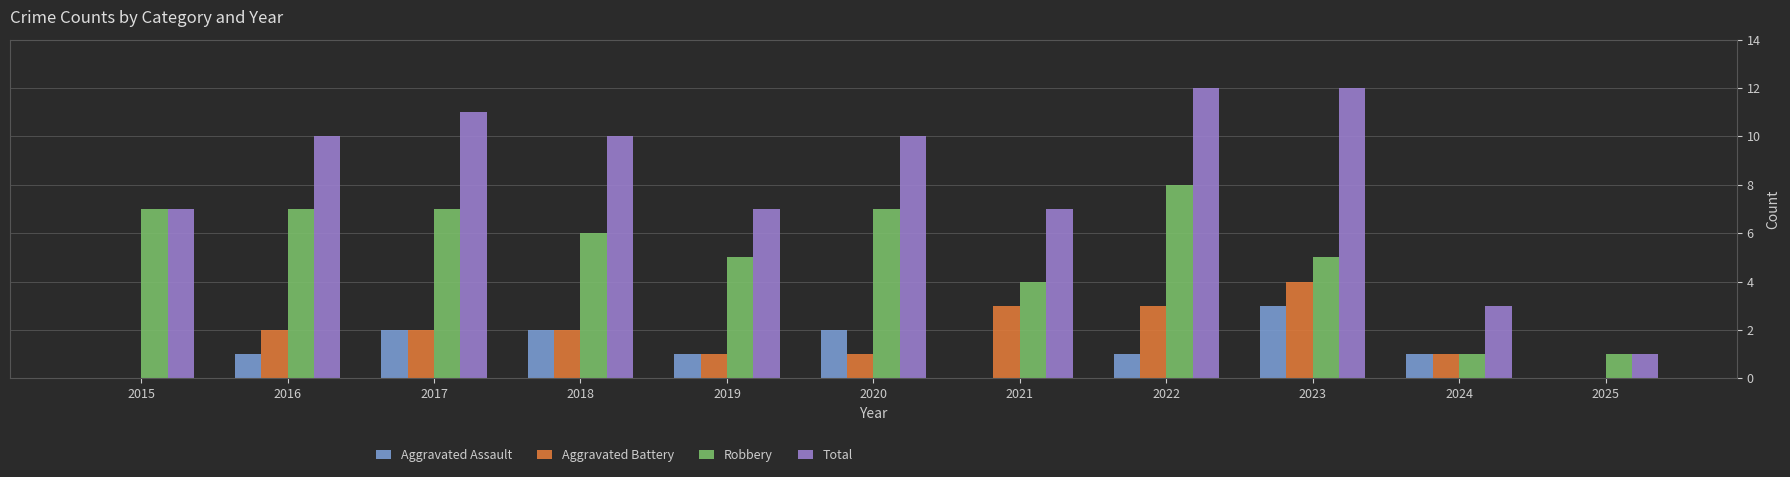

What is the maximum value shown in the chart?

12